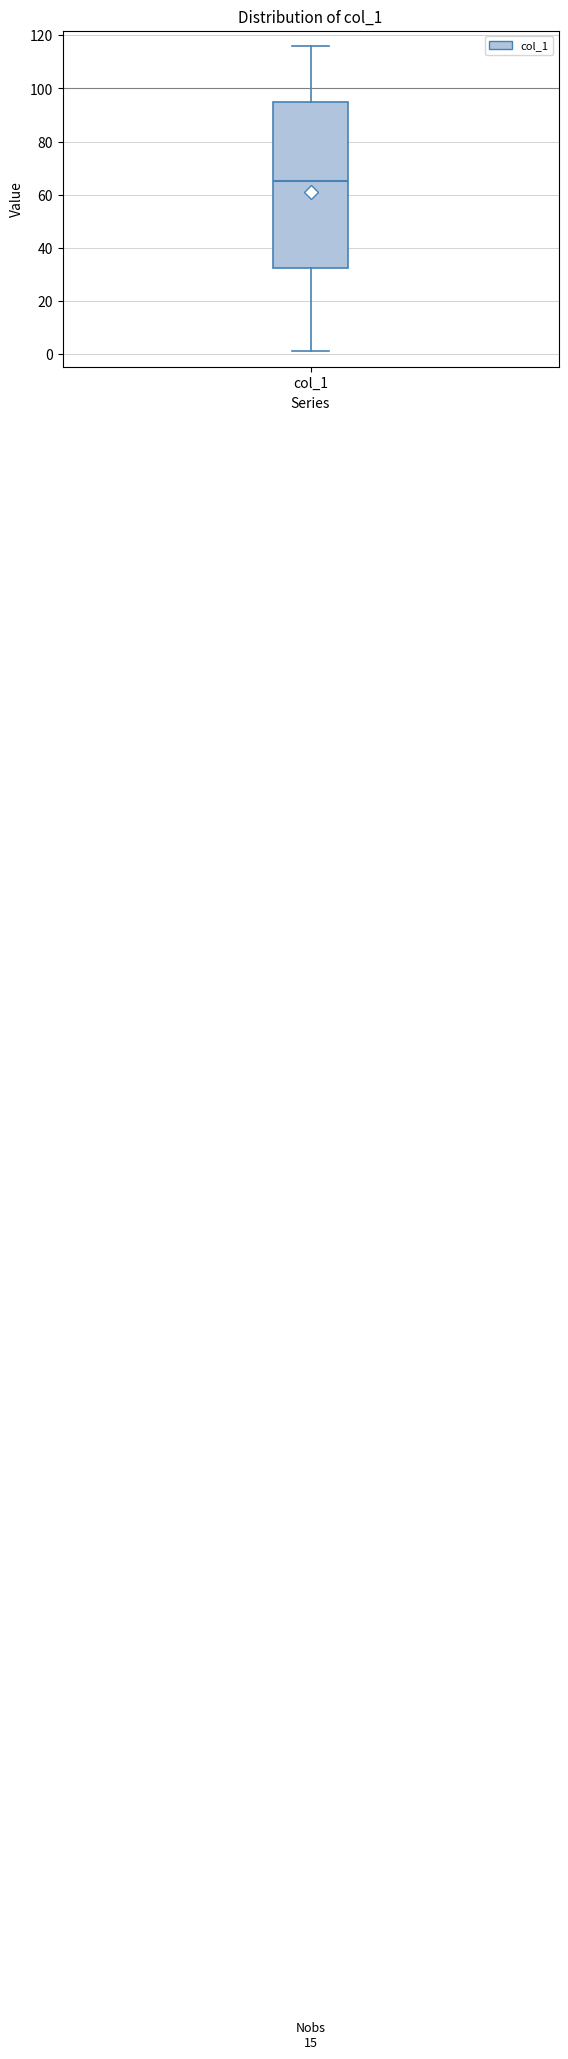

Transcribe this box plot: give where the median line is, the range the box spans, and where the two whiskers end, as read against the y-axis. The values are not printed on the chart, so give them approximately, as read against the axis.

median 66, box 32 to 96, whiskers 2 to 116